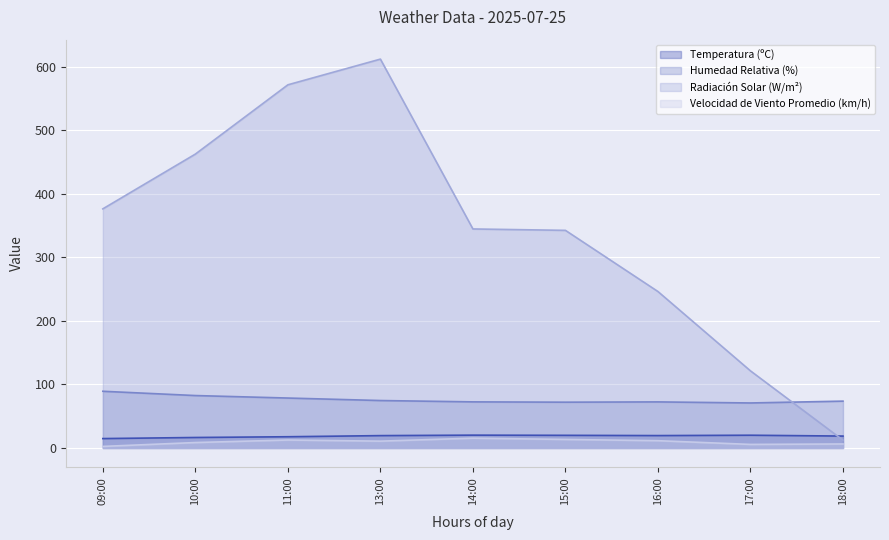

List the labels in order of Humedad Relativa (%) value, smallest first.

17:00, 15:00, 16:00, 14:00, 18:00, 13:00, 11:00, 10:00, 09:00